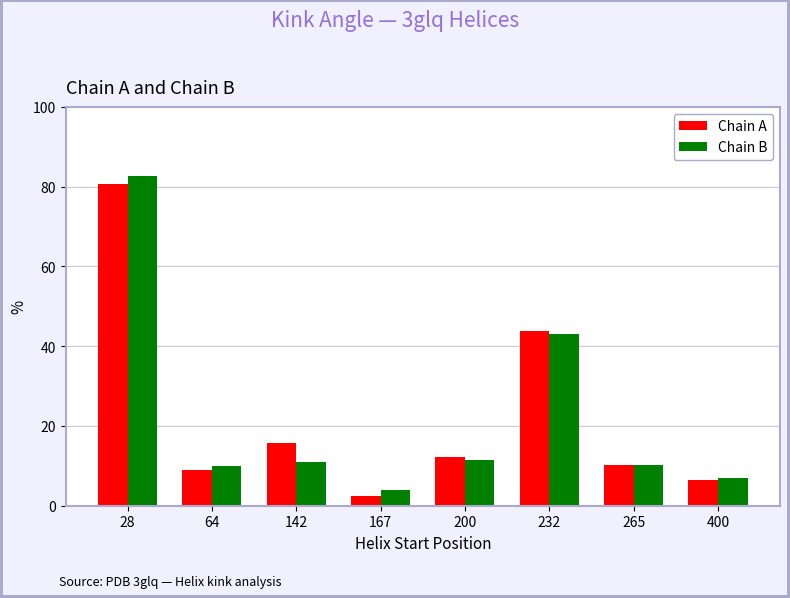

The value of Chain B at 200 is 11.3. True or false?

True